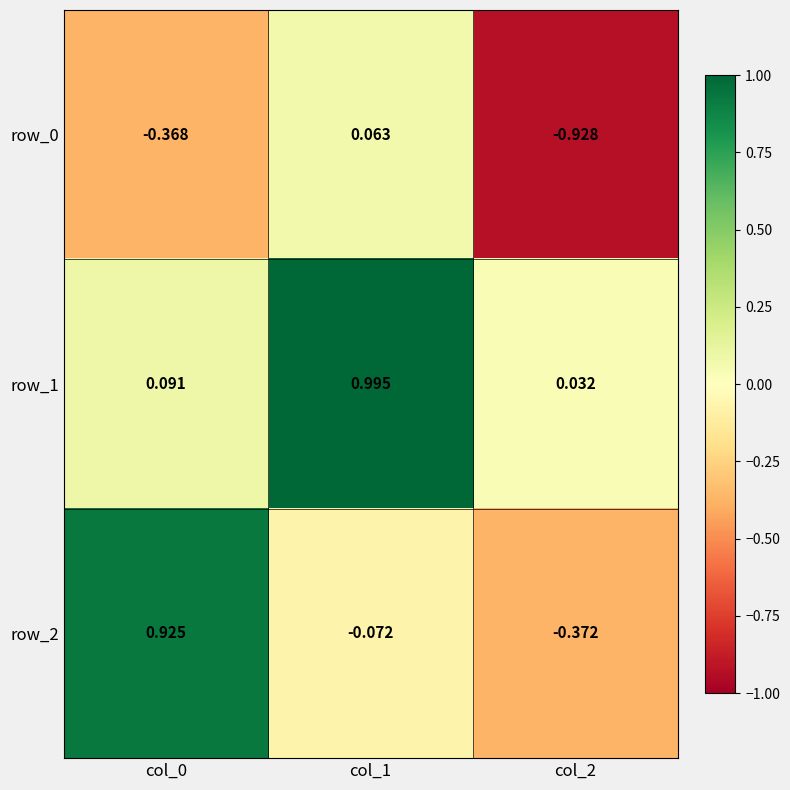

The value of row_2 at col_1 is -0.1. True or false?

True